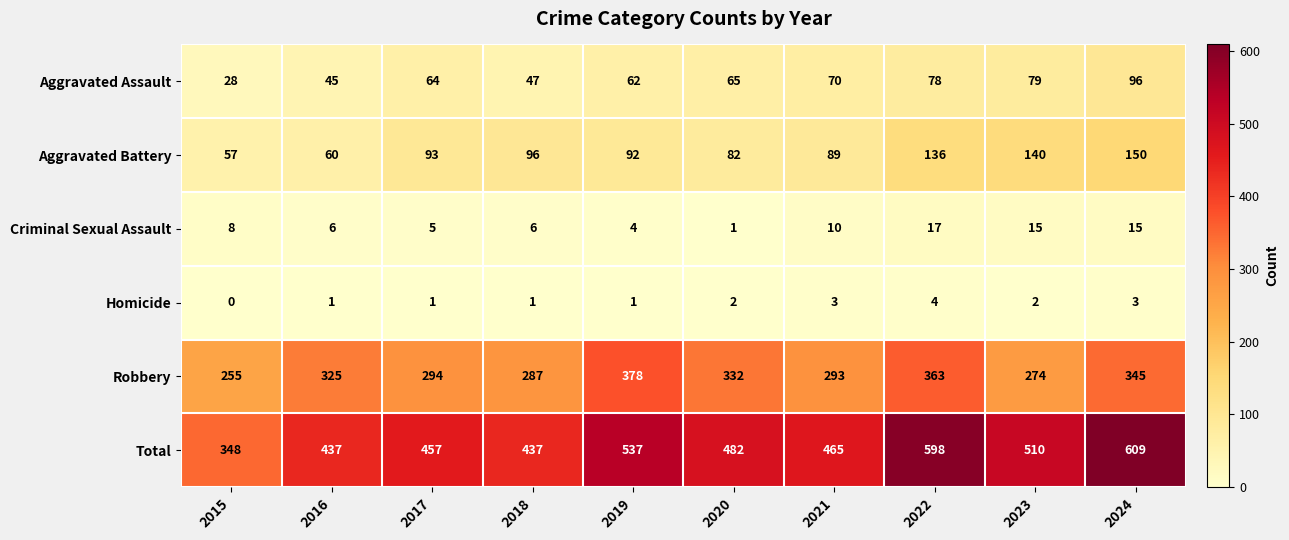

Which series has the widest spread of values?

Total